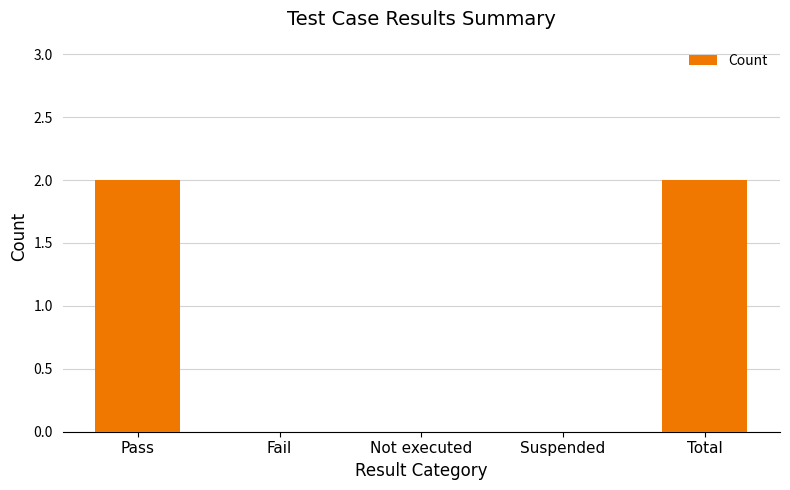

What is the sum of all values?

4